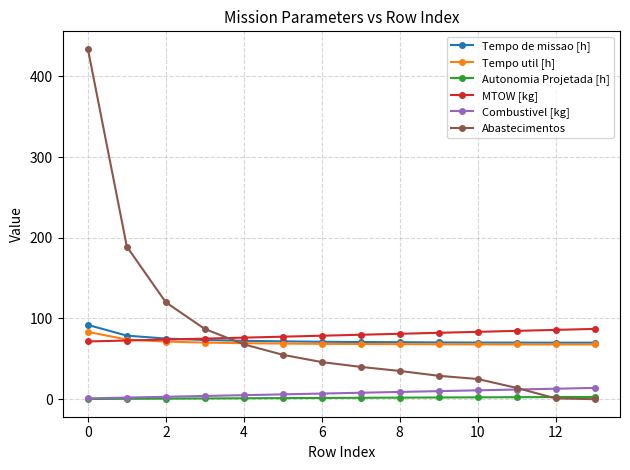

Which series has the widest spread of values?

Abastecimentos